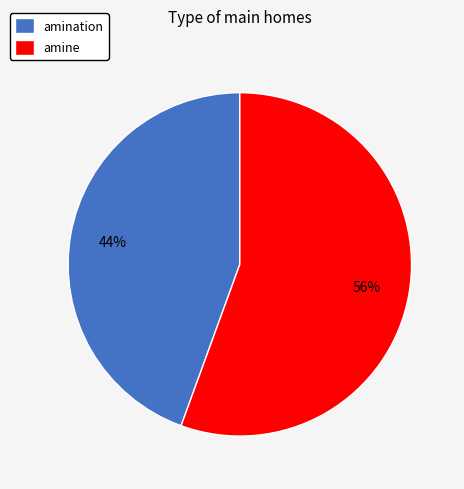

The amine slice represents 56% of the pie. True or false?

True